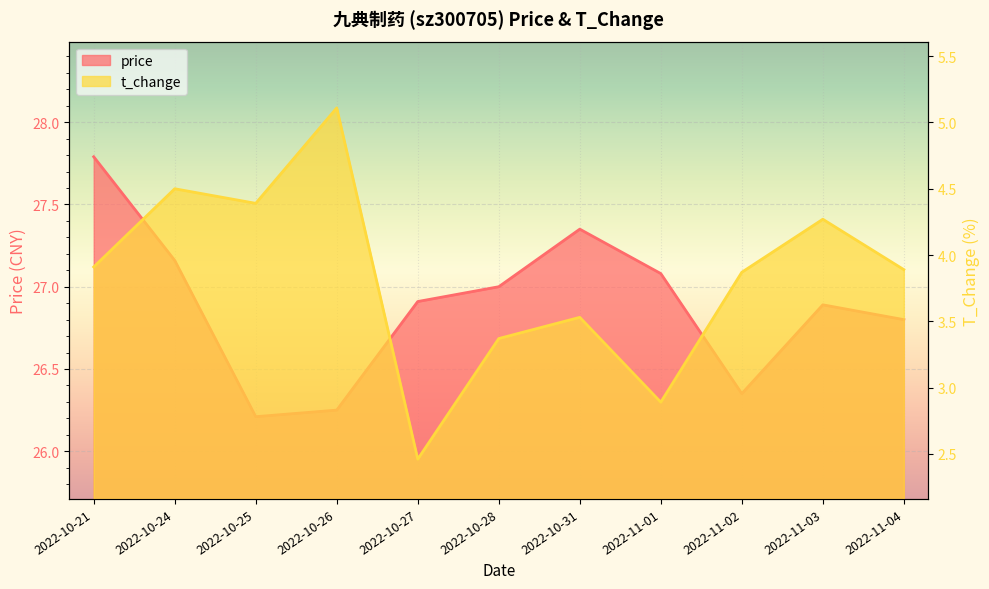

Which category has the lowest value in the price series?

2022-10-25